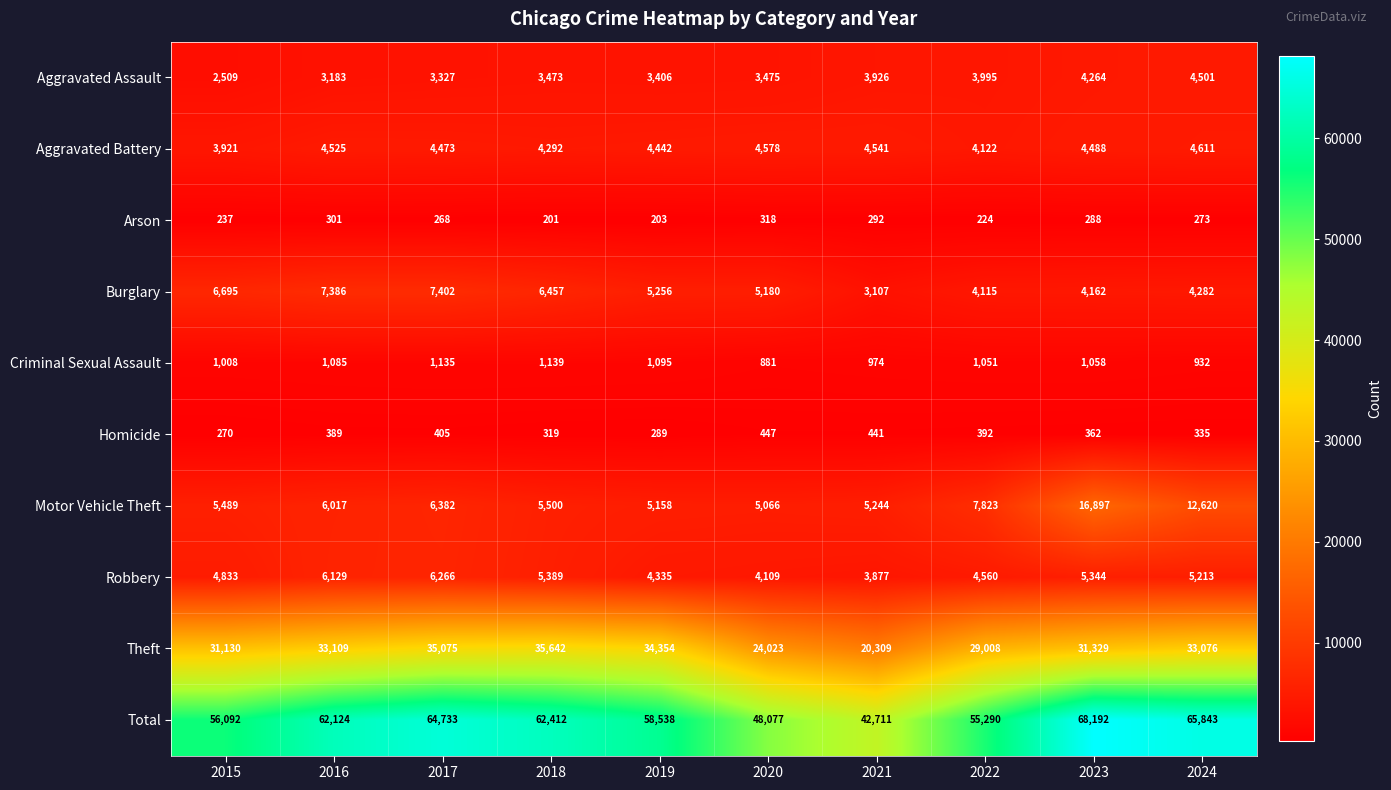

How many categories are shown in the chart?

10